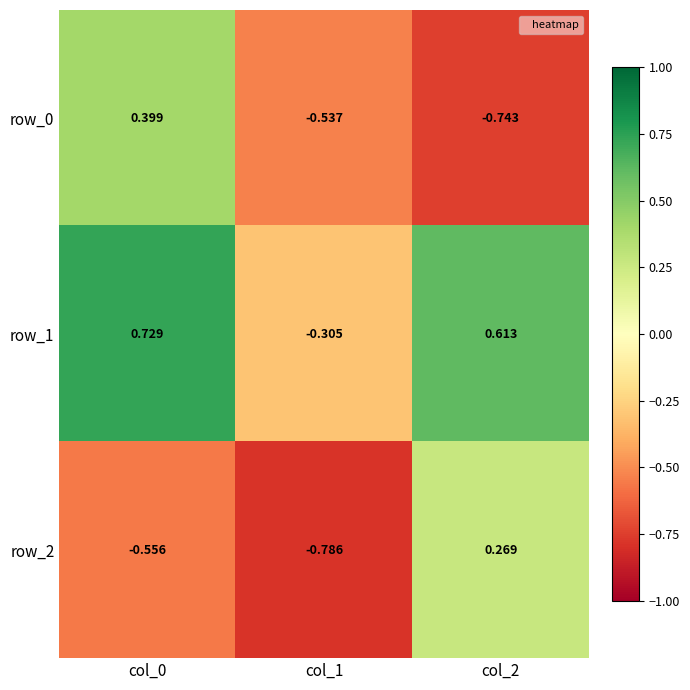

Rank the series at col_0 from highest to lowest value.

row_1, row_0, row_2